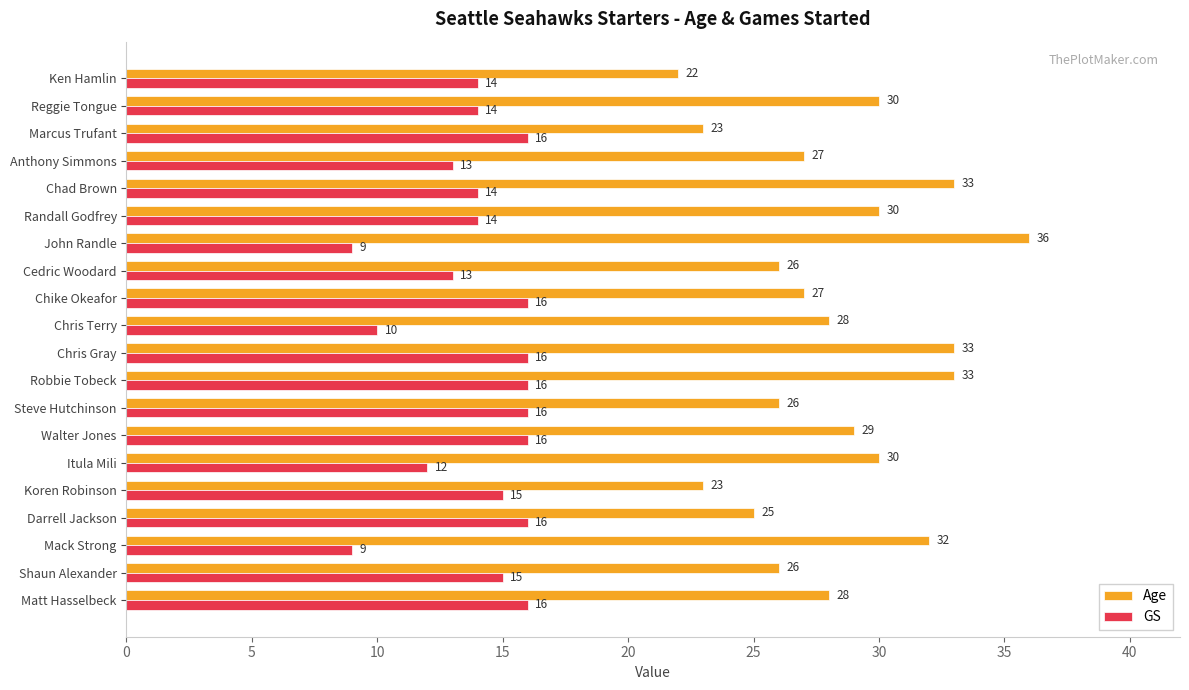

What is the minimum value for GS?

9